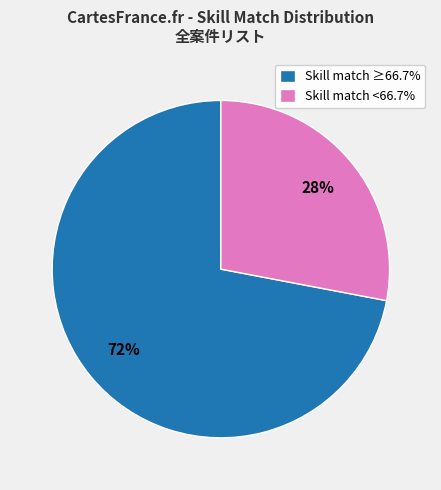

Does Skill match ≥66.7% account for over 50% of the chart?

Yes